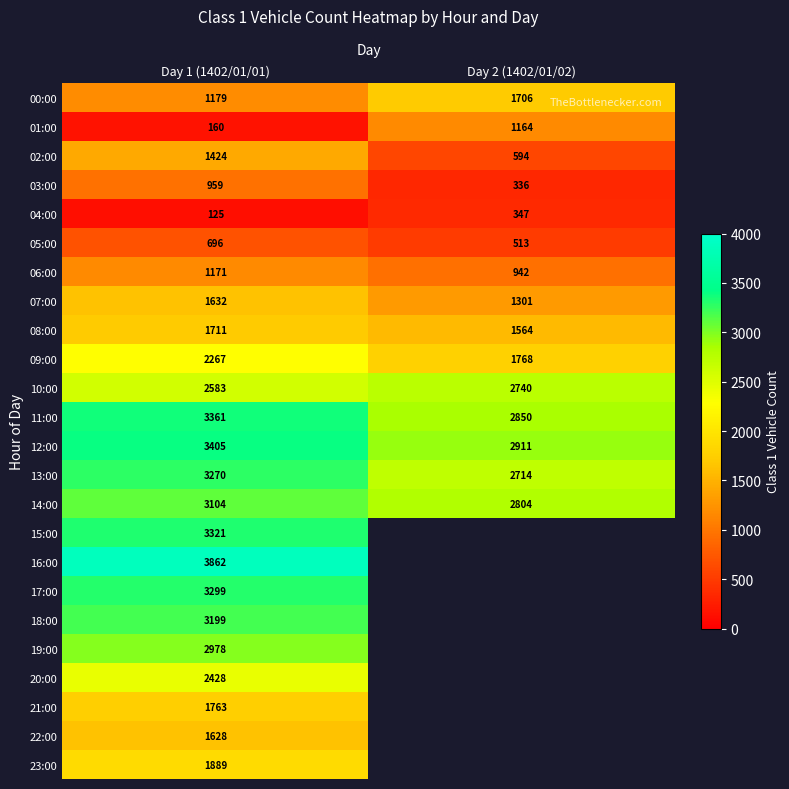

Where is 14:00 nearest to the value 2954?

Day 1 (1402/01/01)